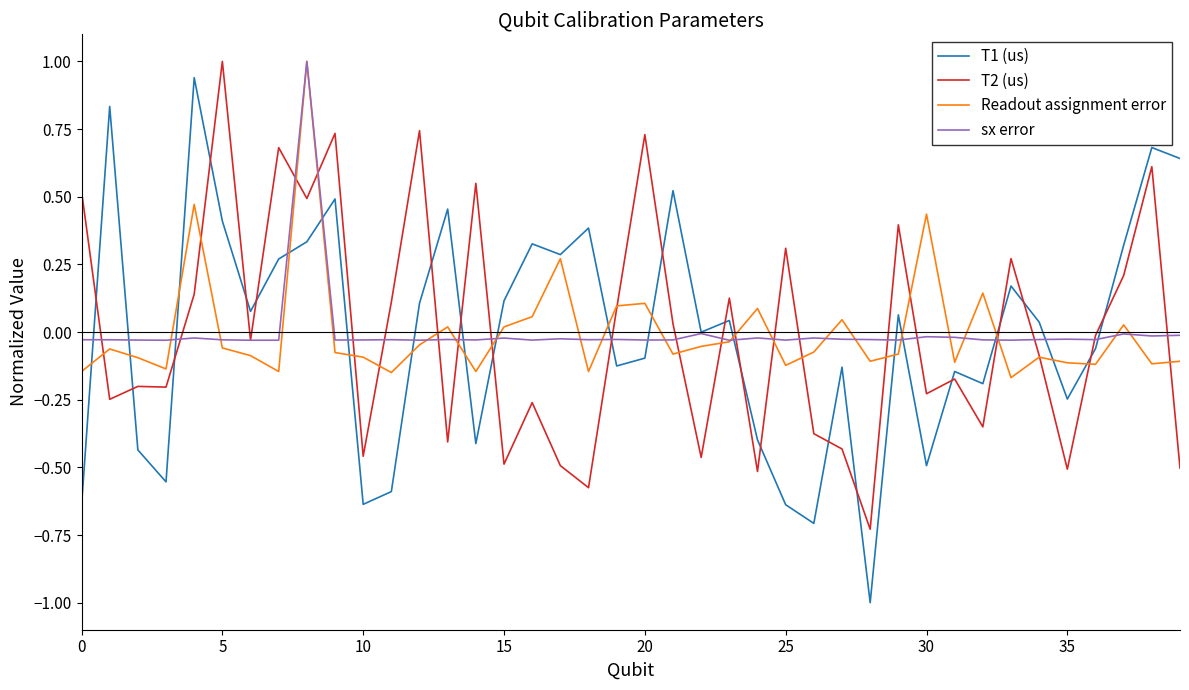

What are all the series names shown in the legend?

T1 (us), T2 (us), Readout assignment error, sx error